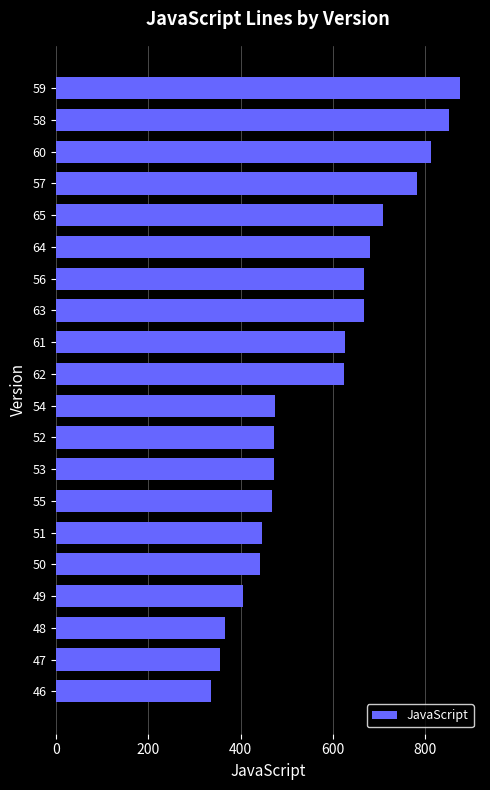

Are the bars horizontal?

Yes